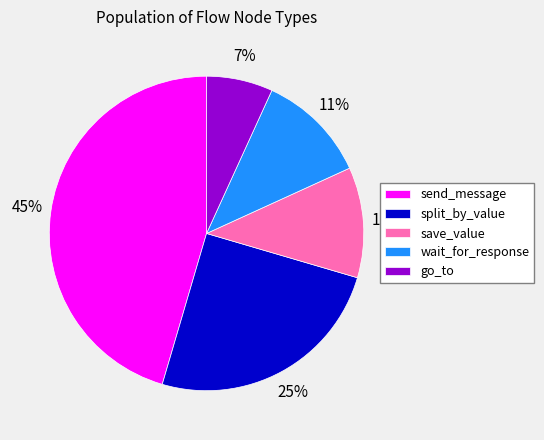

How many slices are in this pie chart?

5